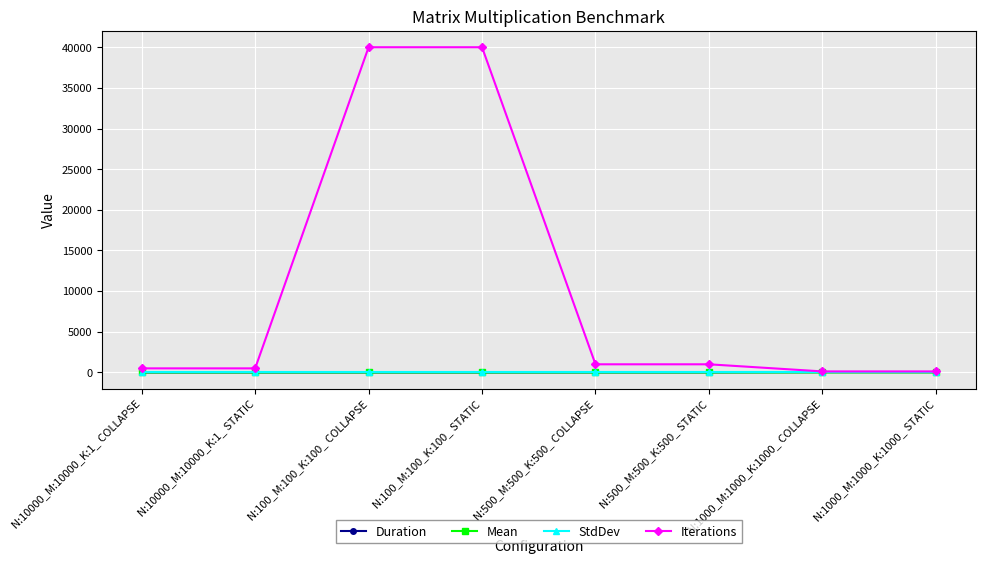

How many values in the Duration series are below 7?

4